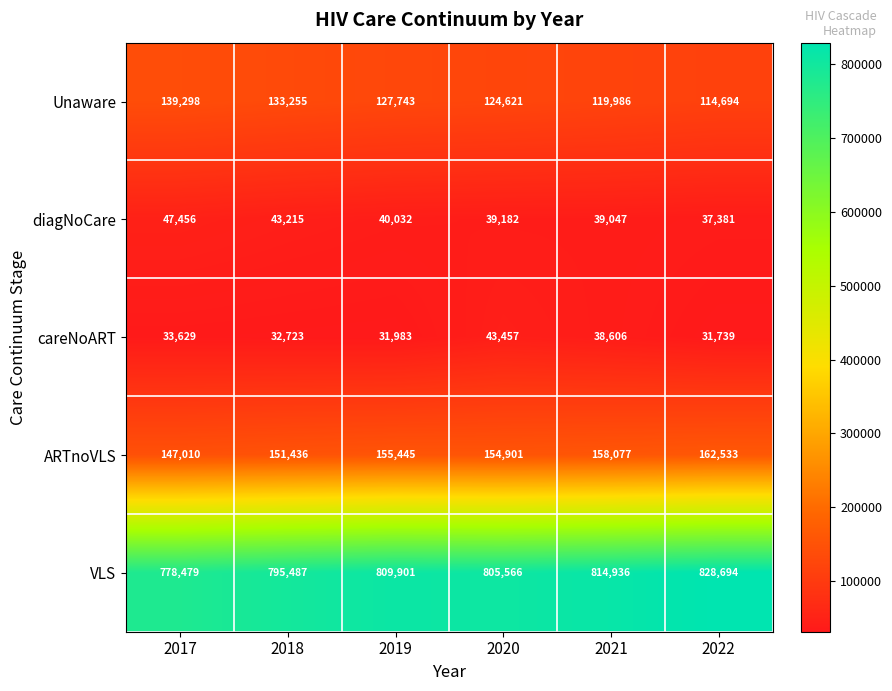

What is the minimum value shown in the chart?

31739